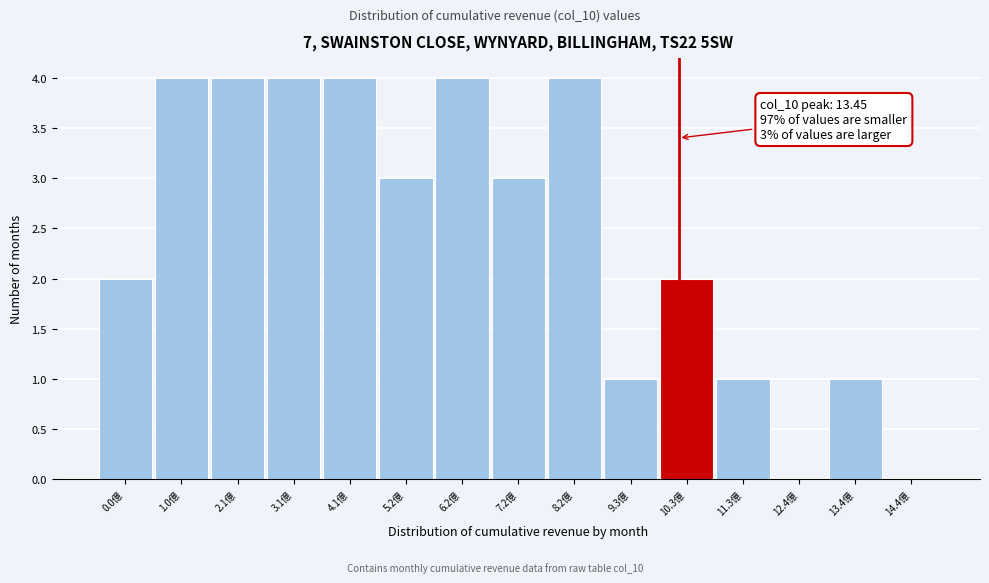

Reading right to left, list all the values displayed in this chart.

14.4億=0	13.4億=1	12.4億=0	11.3億=1	10.3億=2	9.3億=1	8.2億=4	7.2億=3	6.2億=4	5.2億=3	4.1億=4	3.1億=4	2.1億=4	1.0億=4	0.0億=2